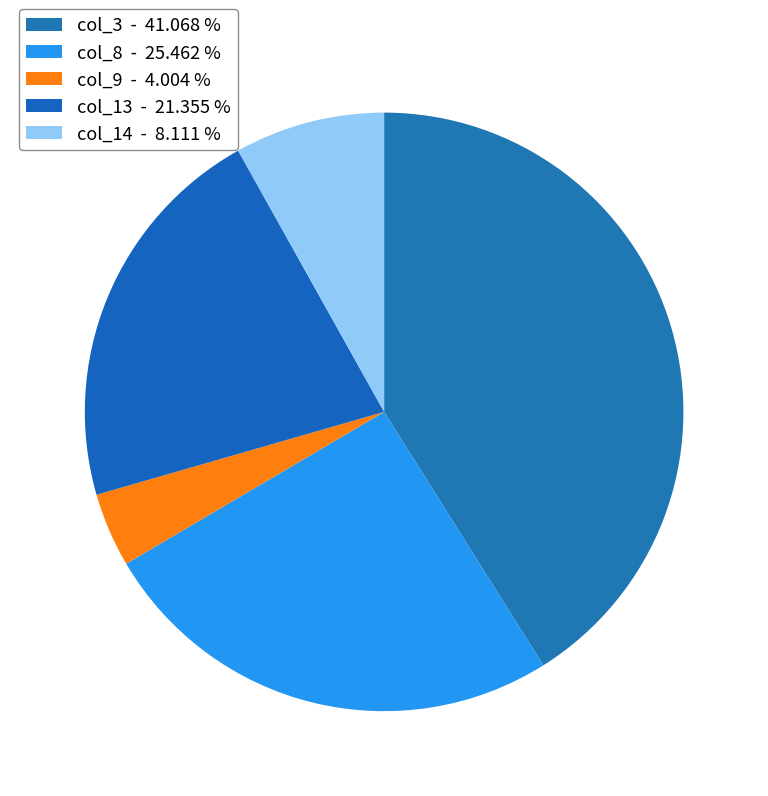

What is the largest slice in the pie chart?

col_3 - 41.068 %